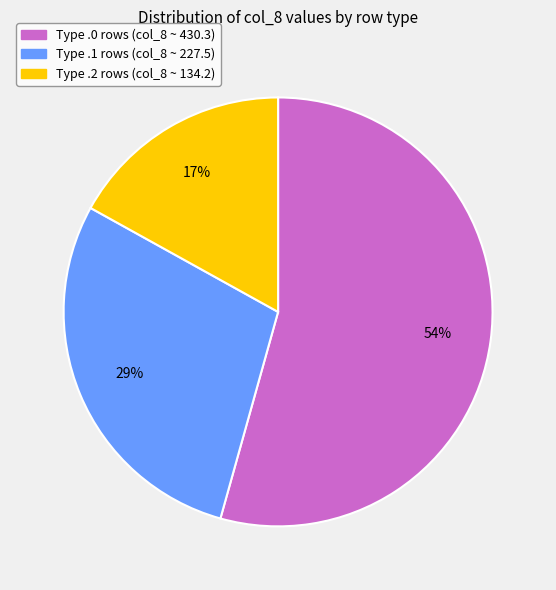

Does any single category account for the majority?

Yes